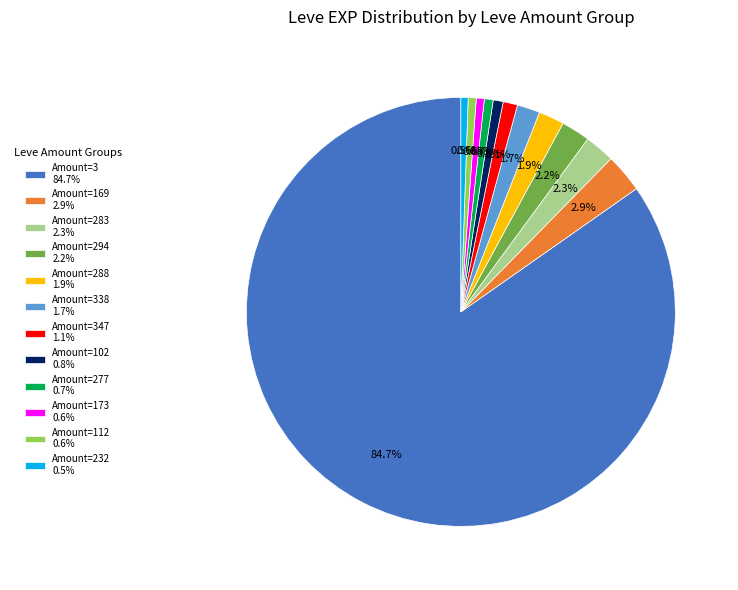

Combined, what portion of the pie is Amount=338 1.7% and Amount=173 0.6%?

2.3%